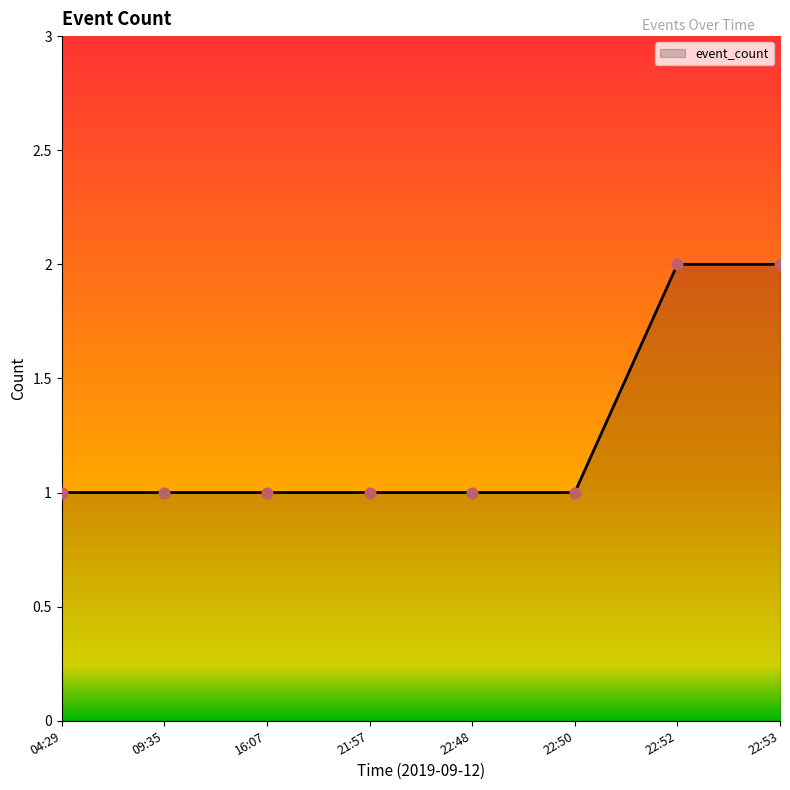

Between 22:53 and 04:29, which is larger?

22:53